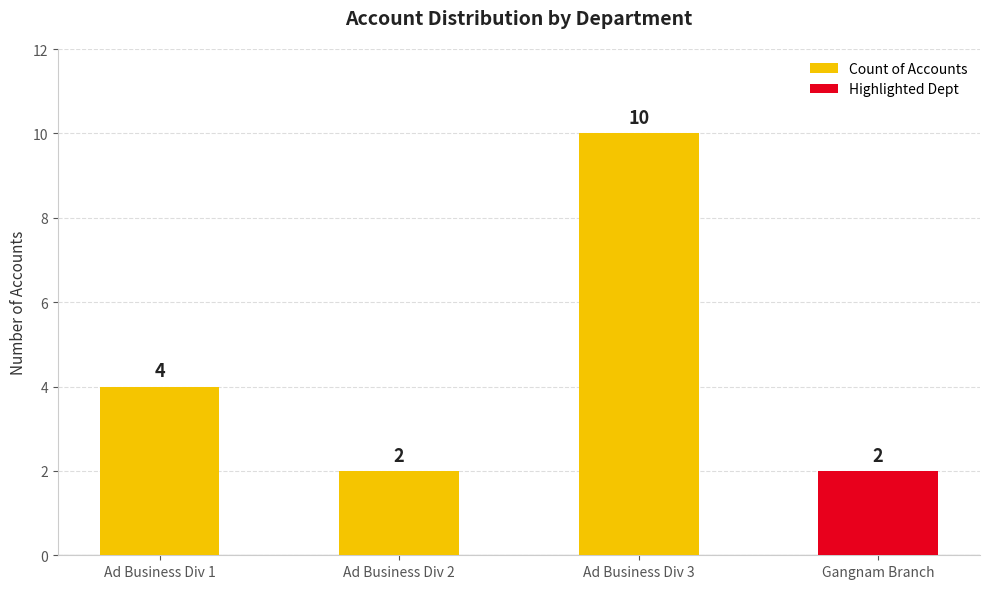

True or false: the data shows 5 at Ad Business Div 1.

False